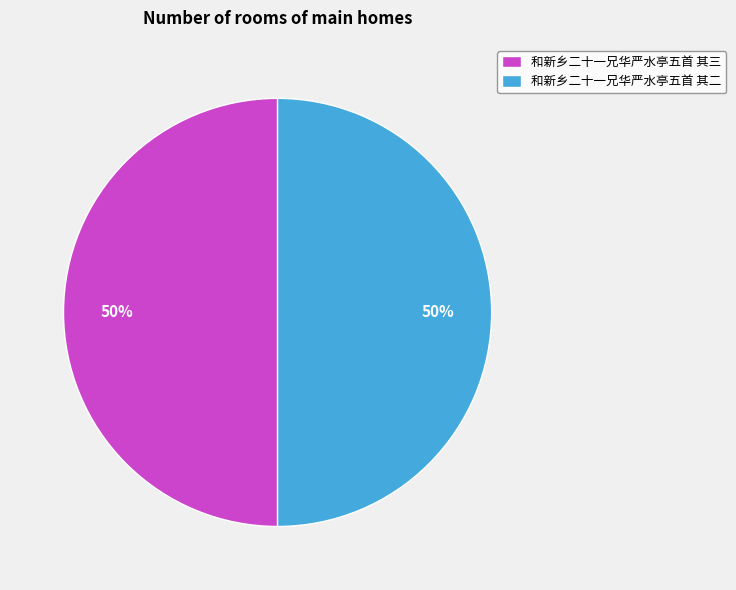

What is the ratio of the value at 和新乡二十一兄华严水亭五首 其三 to the value at 和新乡二十一兄华严水亭五首 其二?

1.0